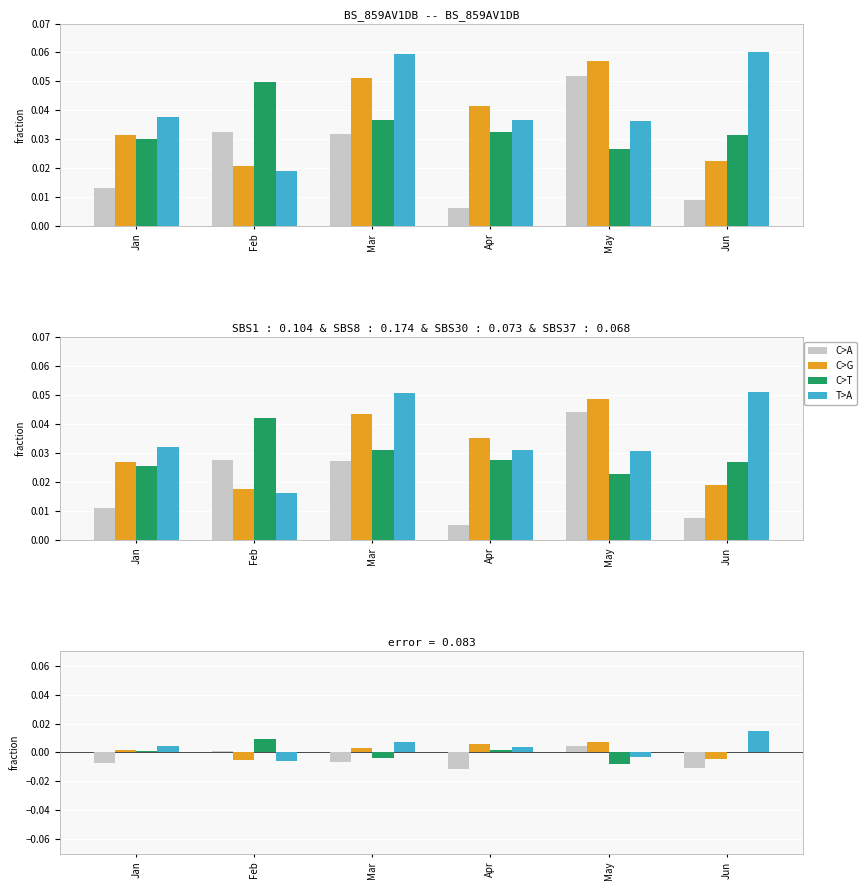

List the series in order of their peak value, lowest first.

C>A, C>G, C>T, T>A